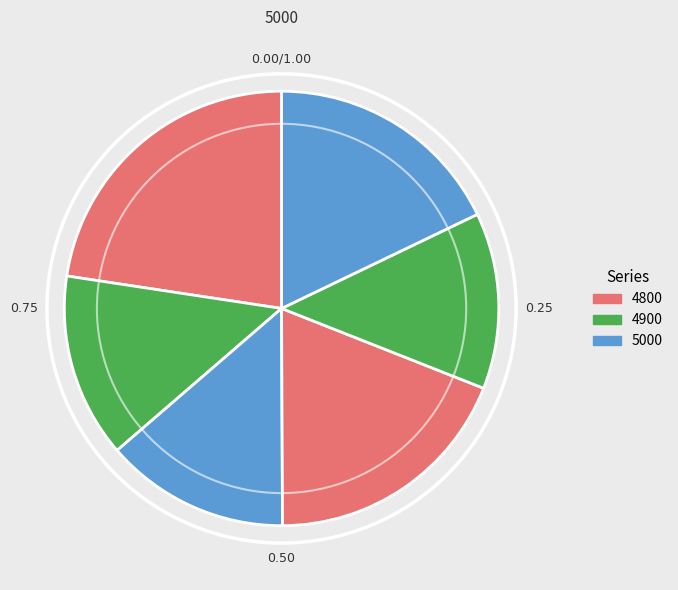

How many segments does this pie chart have?

6